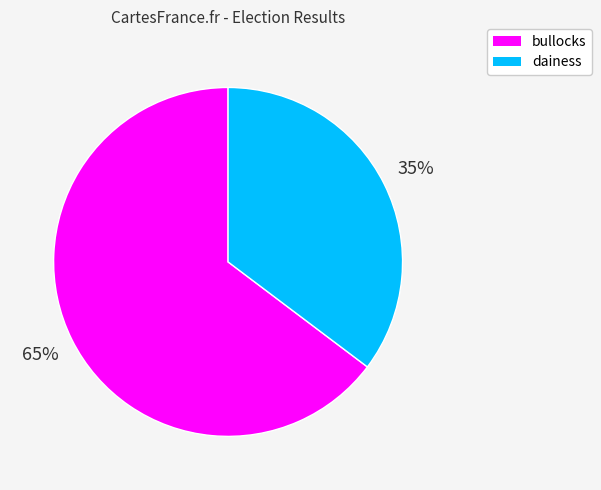

What percentage is the bullocks slice, to the nearest percent?

65%